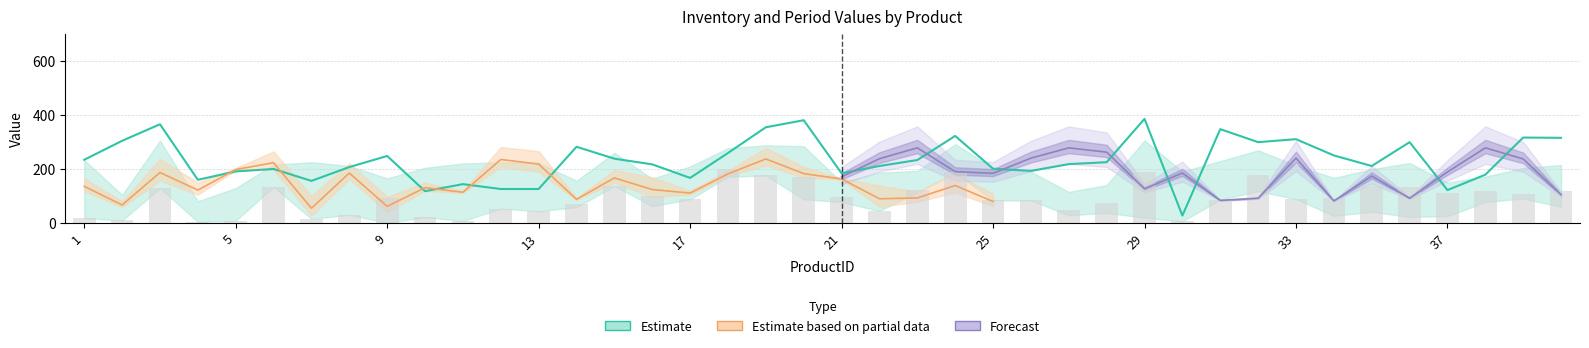

How many values in the Period 15 series exceed 110?

19